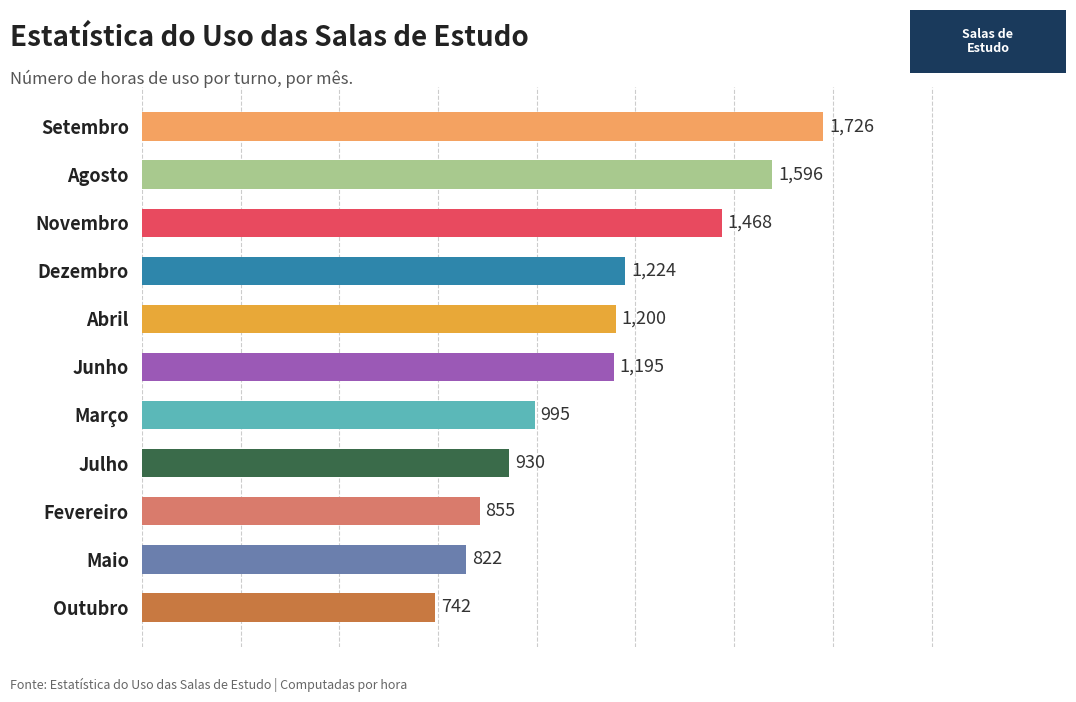

Is it true that the value at Outubro is 742?

True